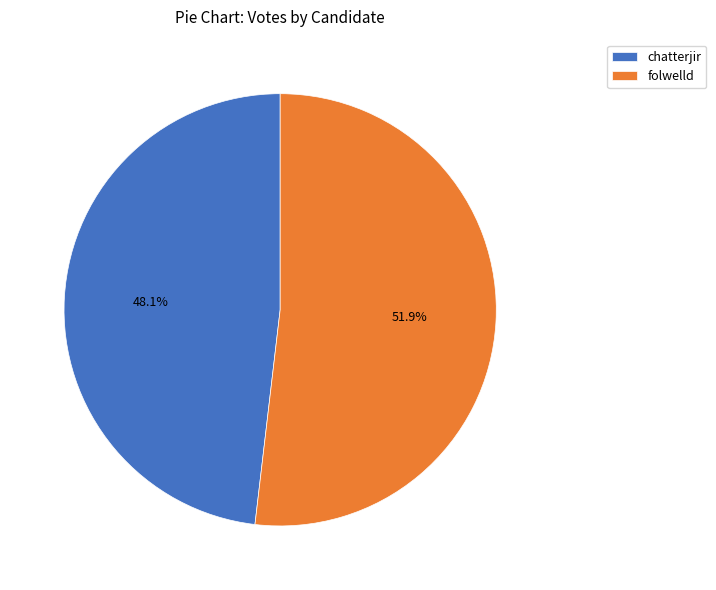

To the nearest percent, what portion does folwelld represent?

52%